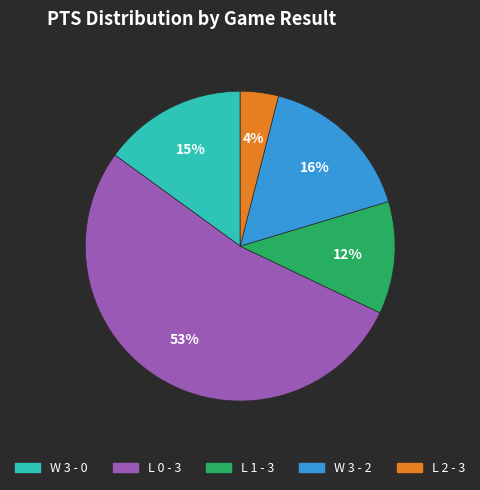

To the nearest percent, what is the average slice percentage?

20%